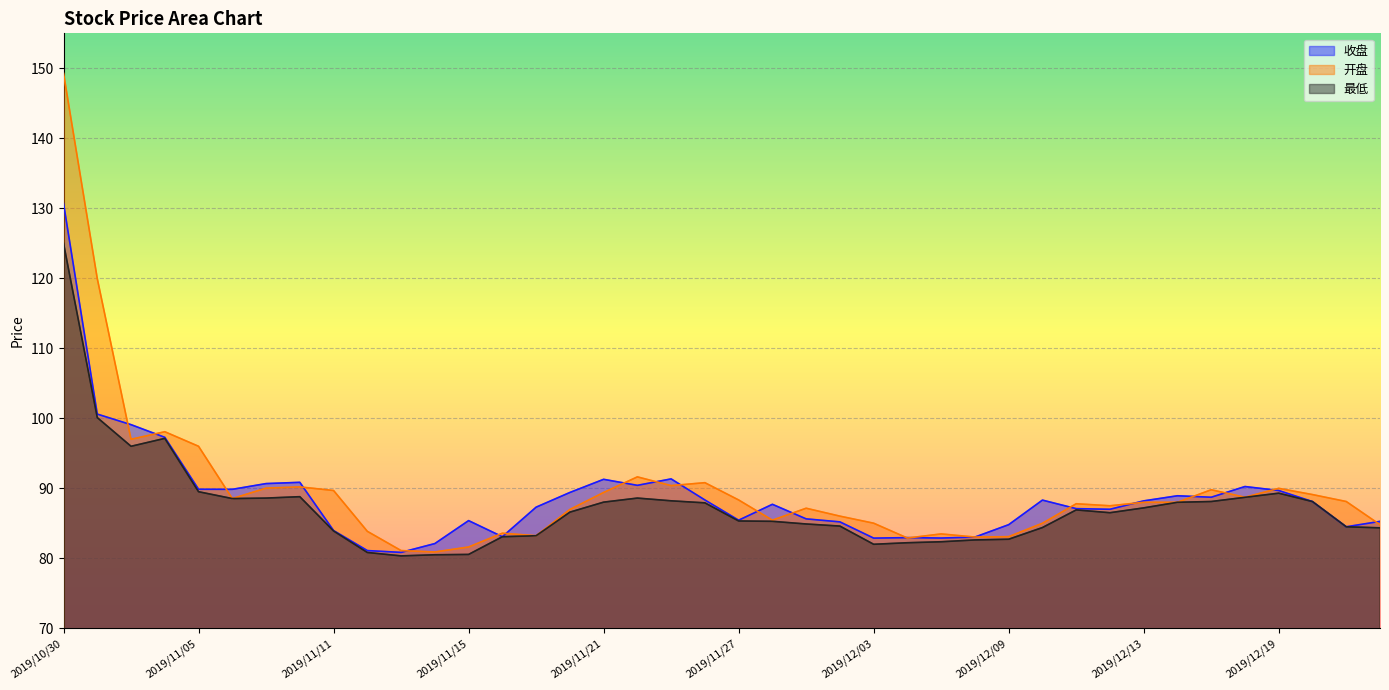

What is the label of the 4th point from the left?

2019/11/04